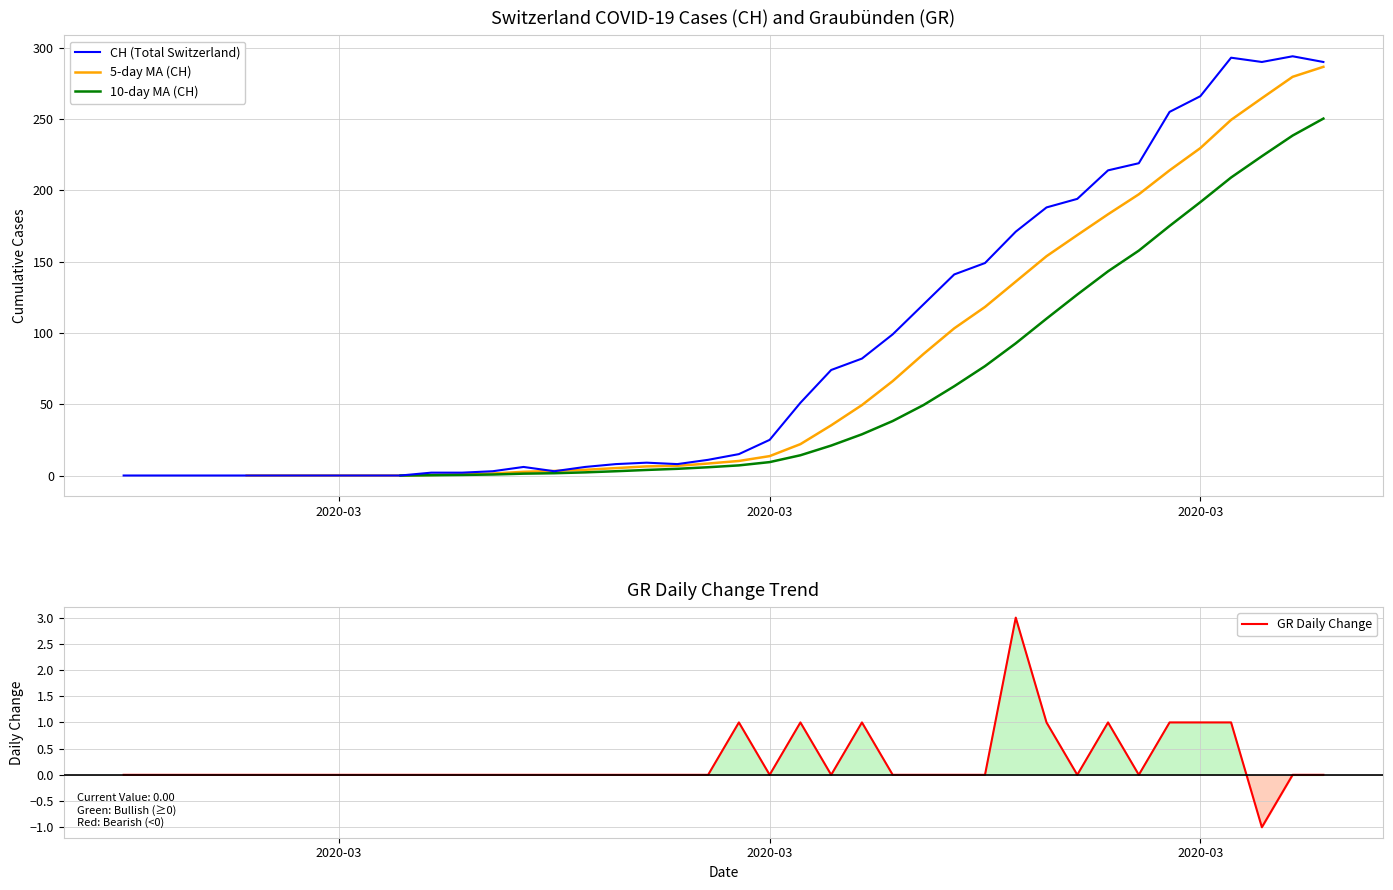

Which series has the largest total across all categories?

CH (Total Switzerland)